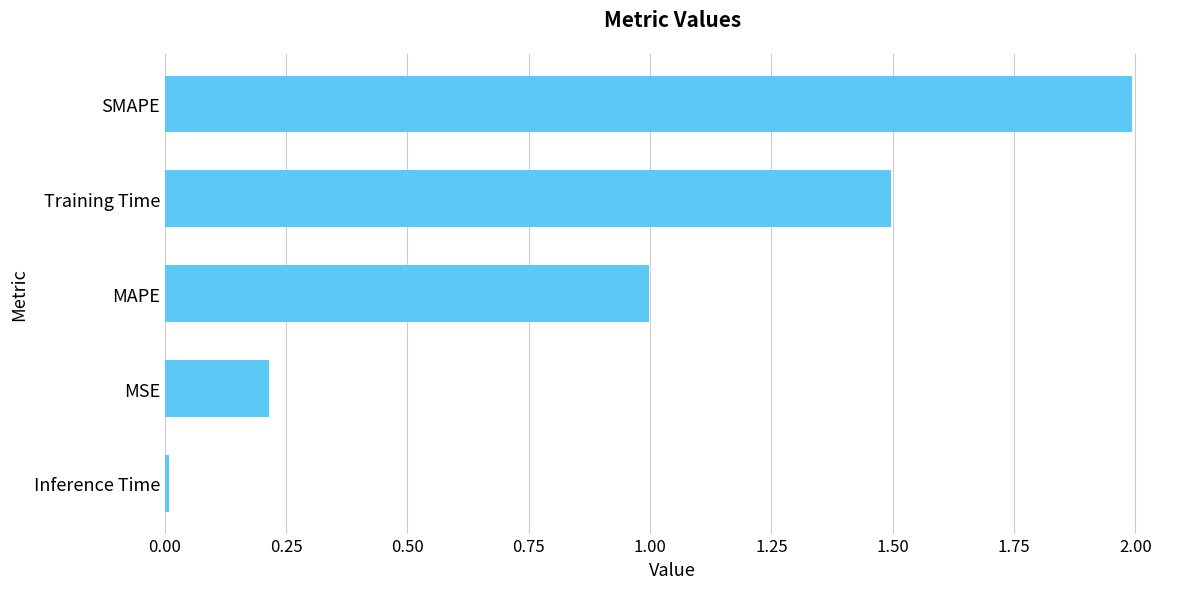

Is it true that the value at Training Time is 1.5?

True